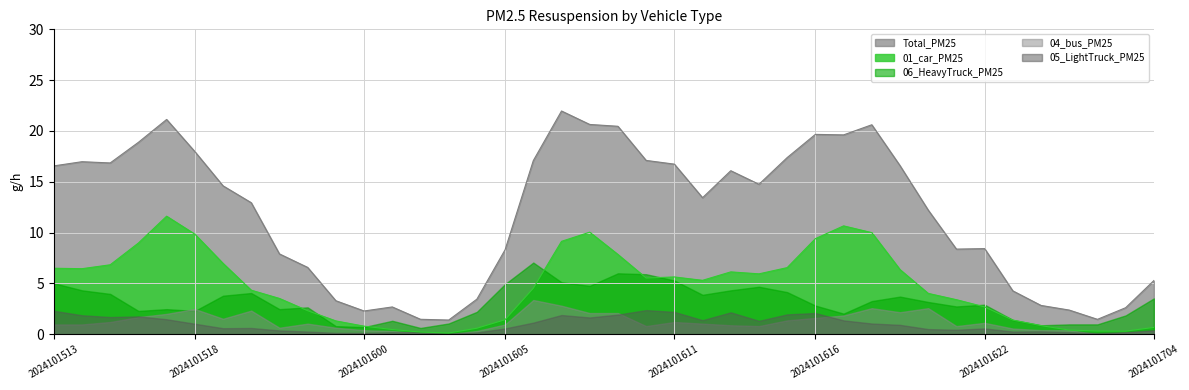

Where is the first local minimum for 01_car_PM25?

2024101514